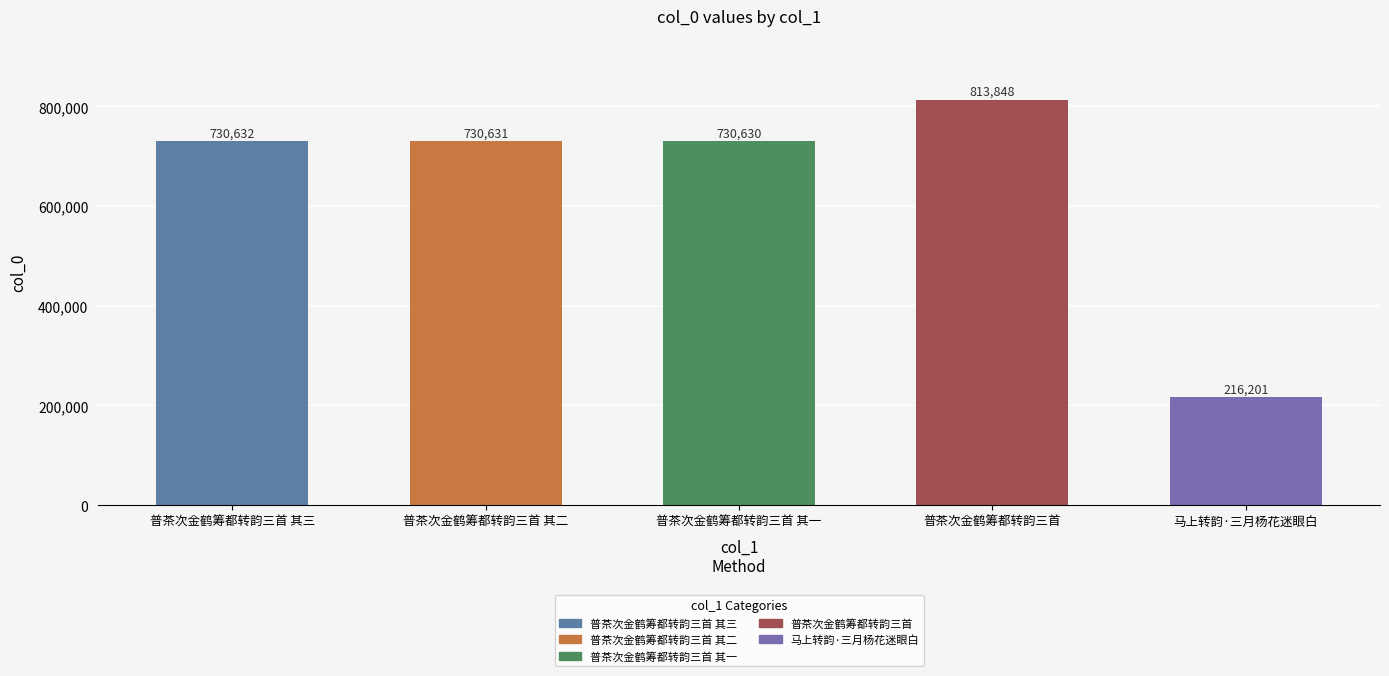

True or false: the data shows 730631 at 普茶次金鹤筹都转韵三首 其二.

True